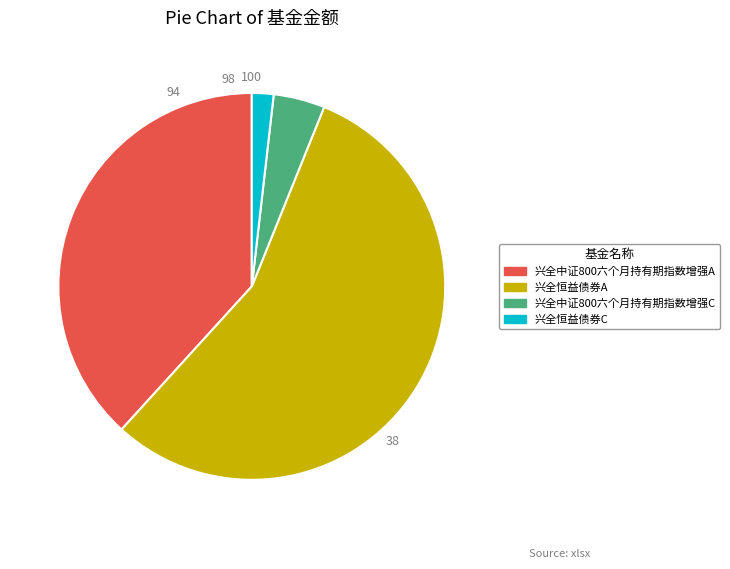

How many slices are in this pie chart?

4